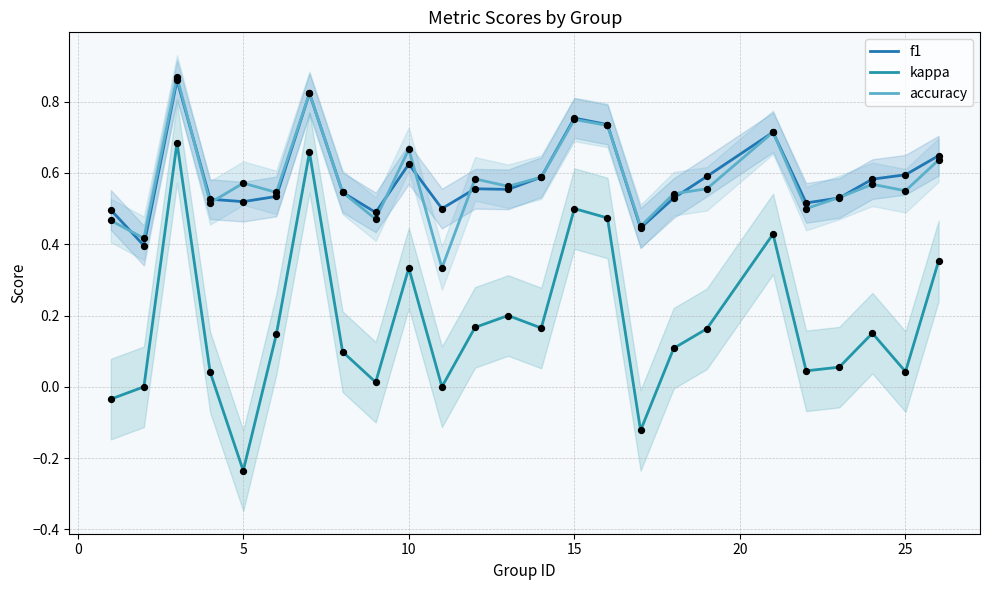

At how many categories does at least one series exceed 0?

25